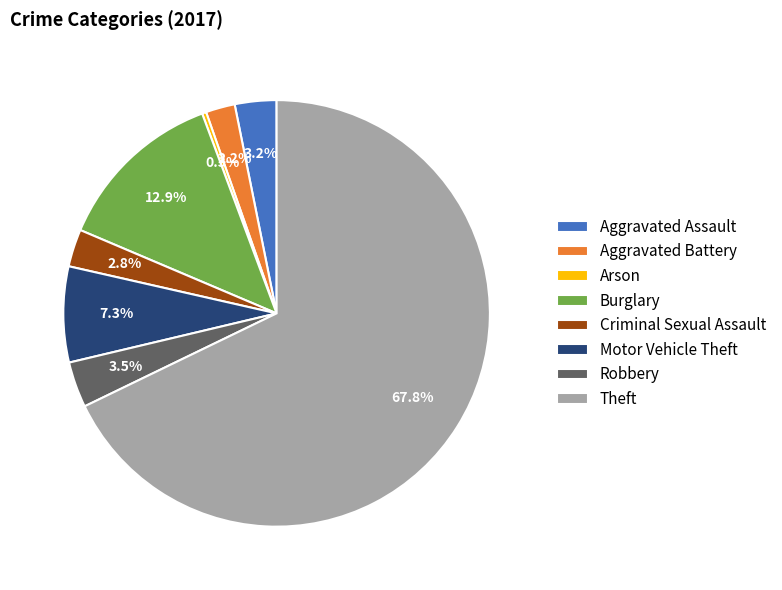

Which has a higher value, Theft or Criminal Sexual Assault?

Theft